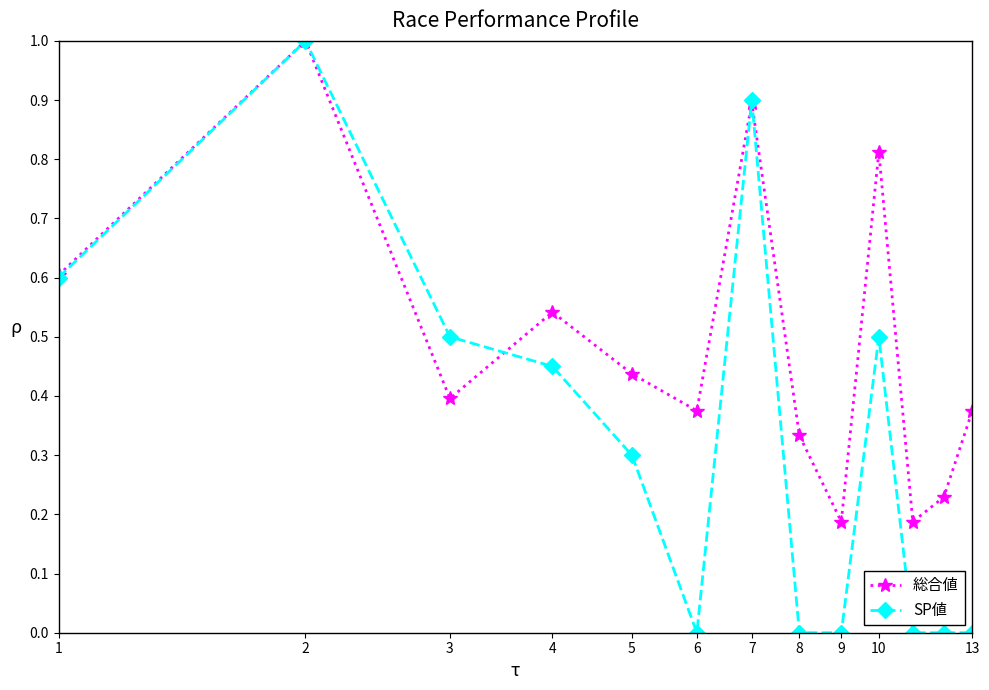

True or false: 総合値 has more than 1 points higher than both neighbors.

True